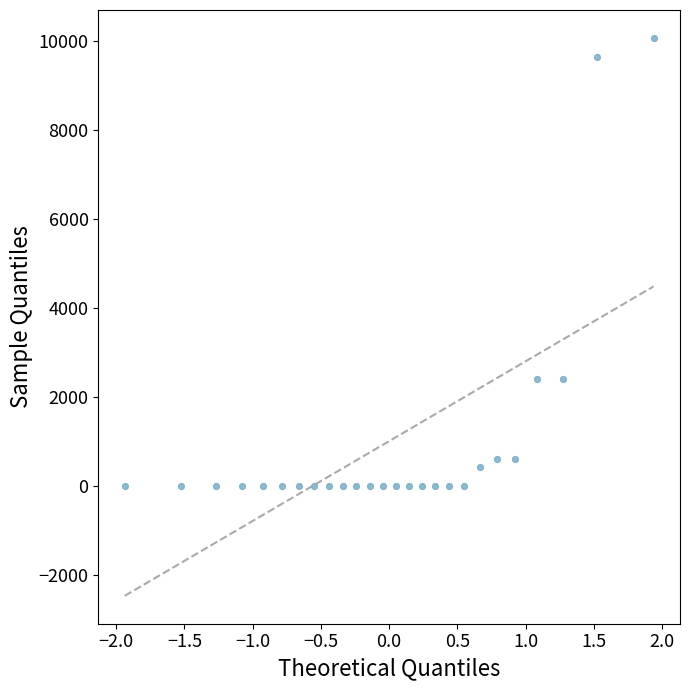

What is the range of Y values (max minus min)?

10061